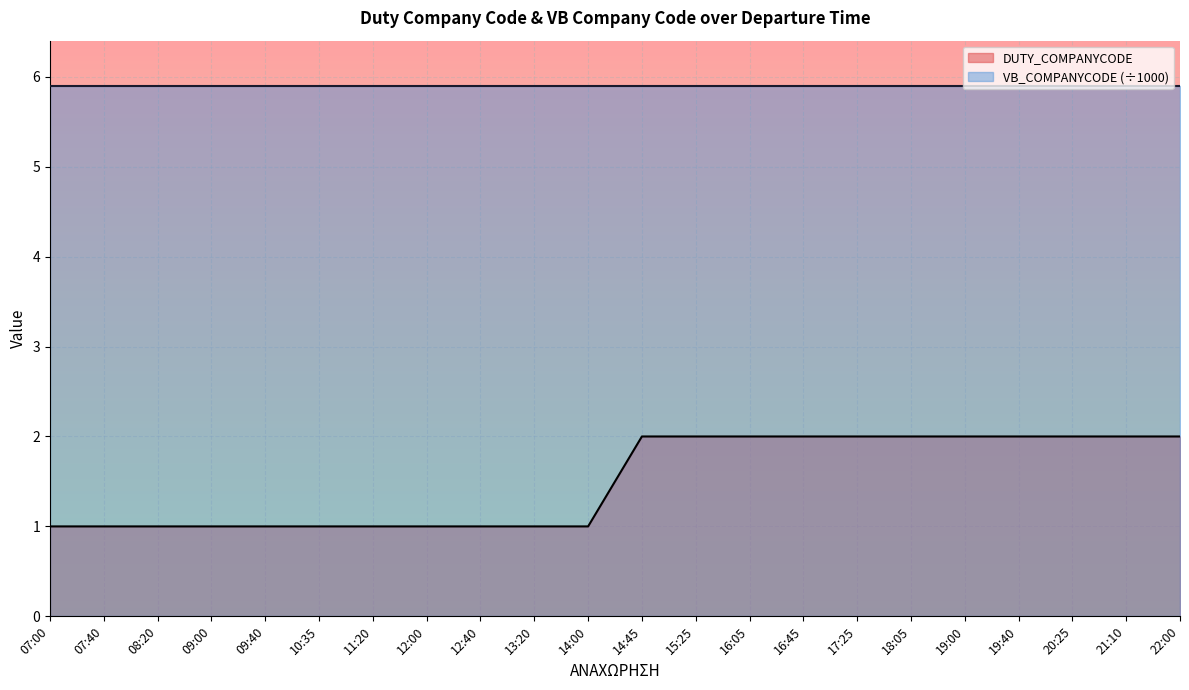

List the labels in order of value, largest first.

14:45, 15:25, 16:05, 16:45, 17:25, 18:05, 19:00, 19:40, 20:25, 21:10, 22:00, 07:00, 07:40, 08:20, 09:00, 09:40, 10:35, 11:20, 12:00, 12:40, 13:20, 14:00